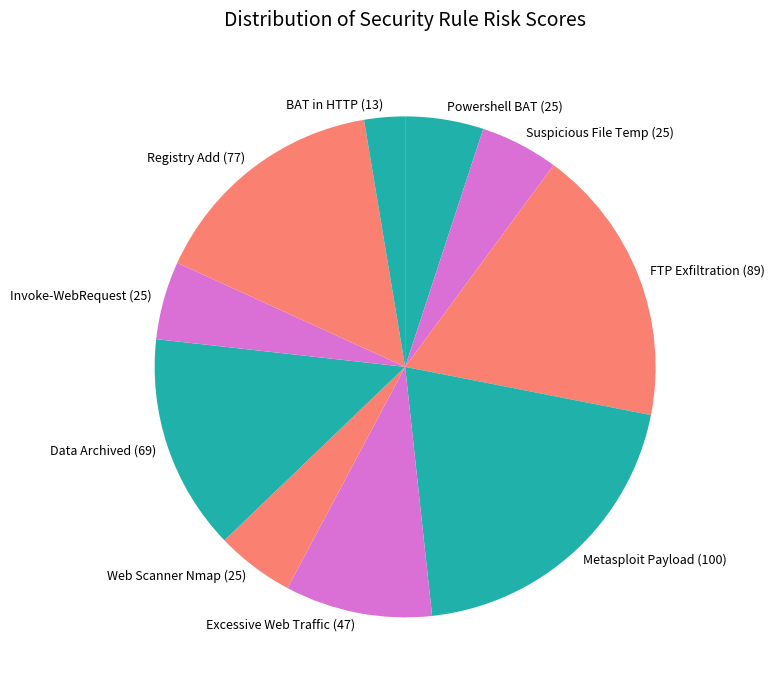

Is it true that FTP Exfiltration (89) is 18% of the pie?

True